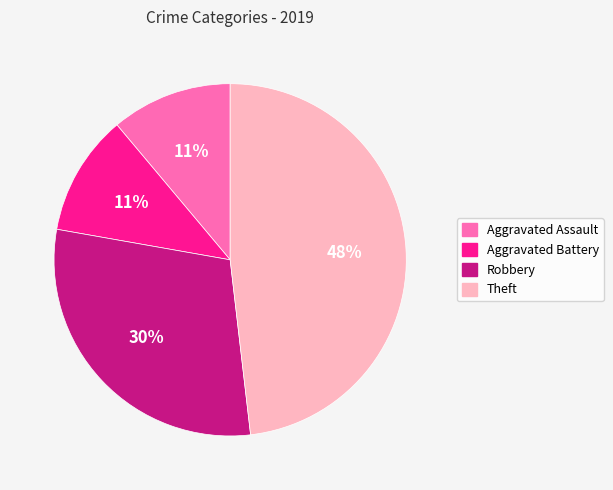

Between Aggravated Battery and Theft, which is larger?

Theft